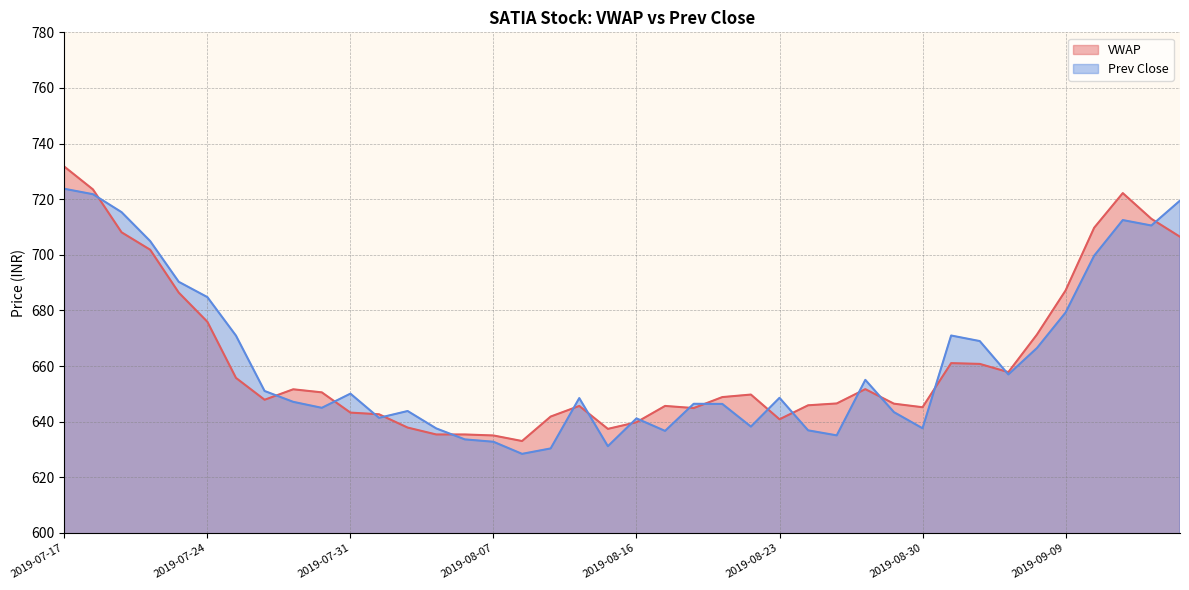

What is the difference between the second highest and second lowest values in the VWAP series?

88.5